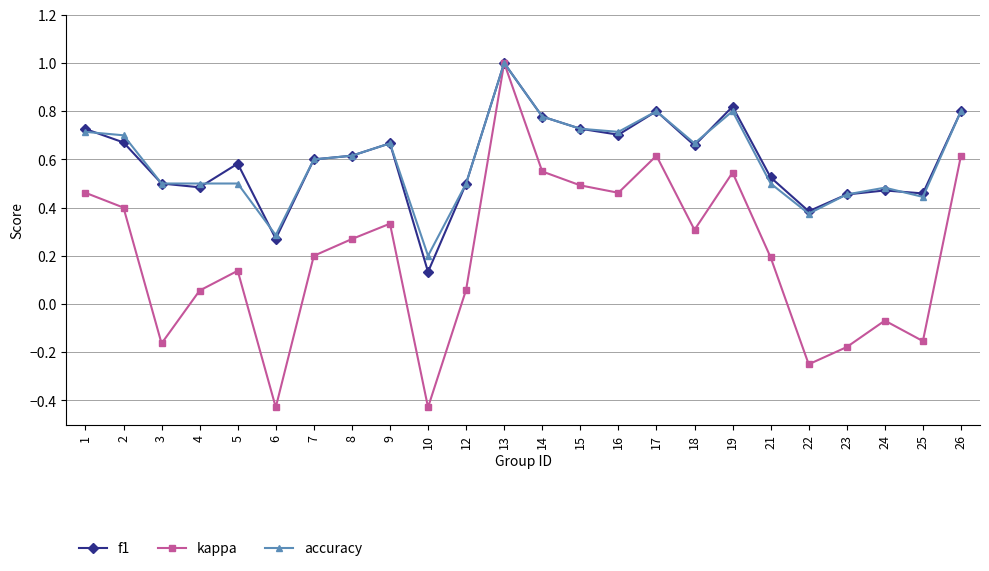

Which series has the largest range (max minus min)?

kappa